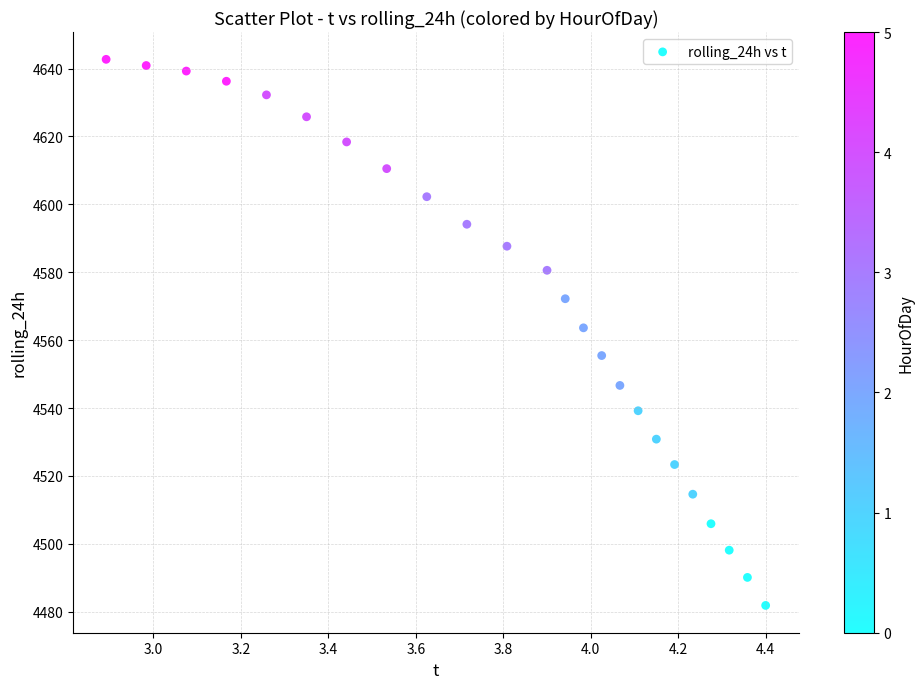

What is the range of X values (max minus min)?

1.5